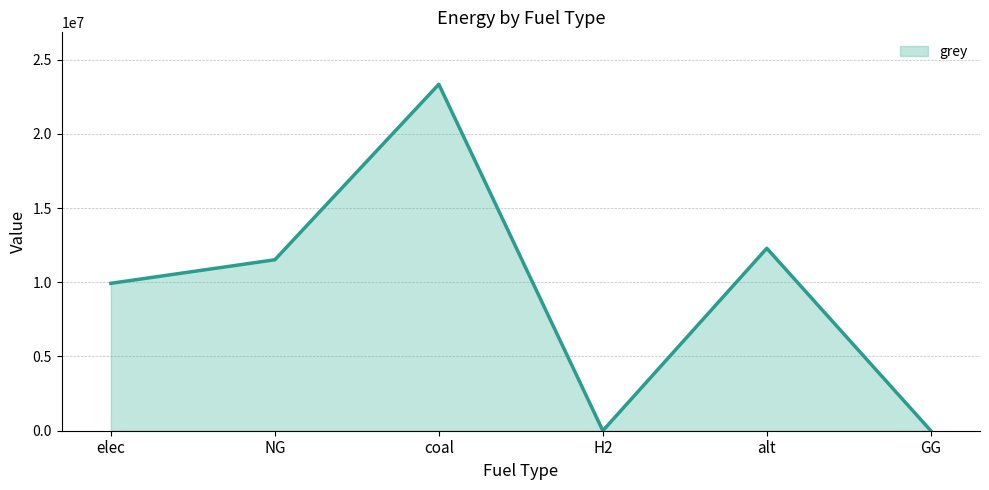

Reading left to right, list all the values displayed in this chart.

9928235.0	11514734.4	23333392.0	0.0	12288253.3	0.0